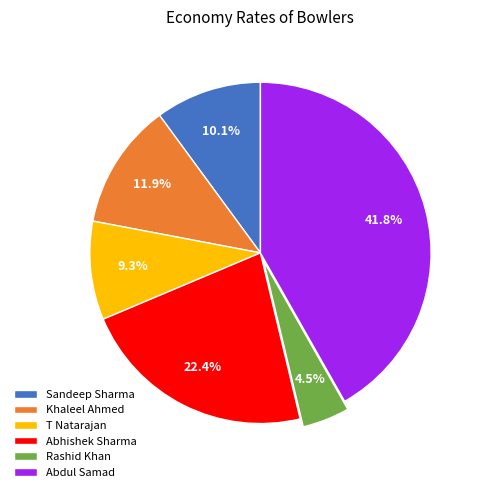

The Abhishek Sharma slice represents 22% of the pie. True or false?

True